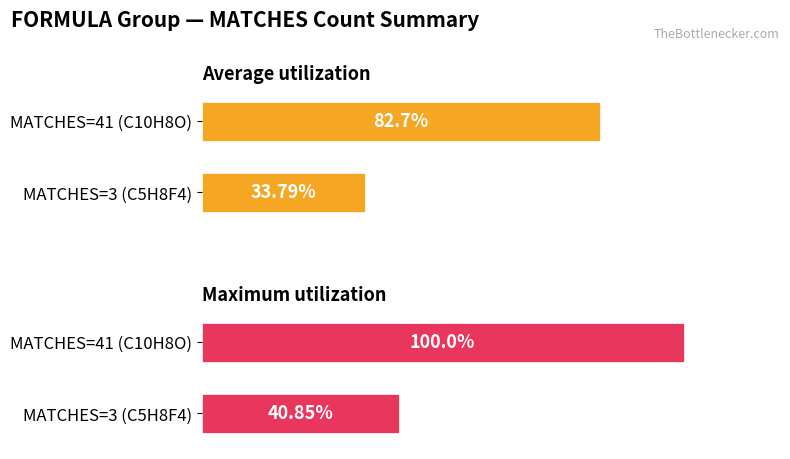

The Average utilization series shows 1 at MATCHES=3 (C5H8F4). True or false?

False